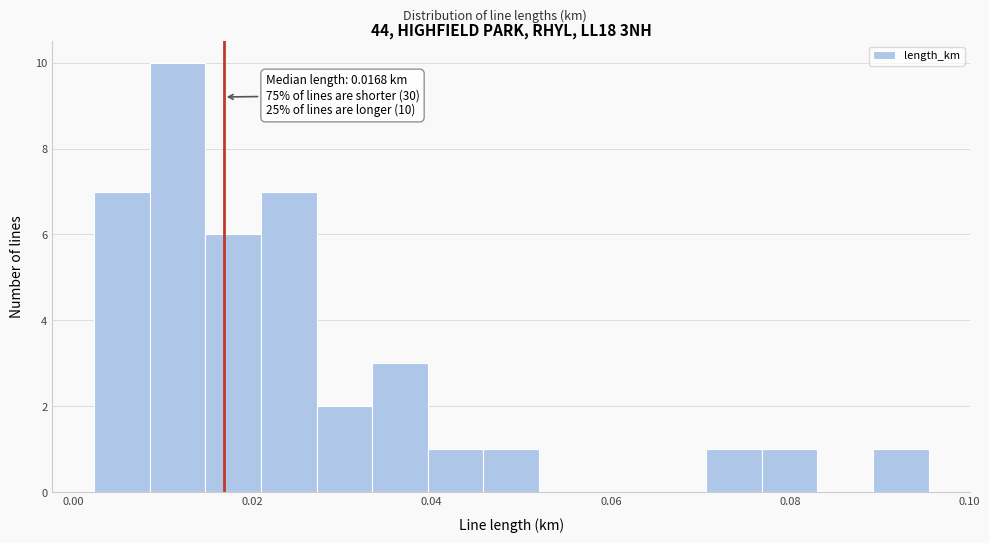

Read against the x-axis, roughly where is the centre of the tallest bar?

0.012